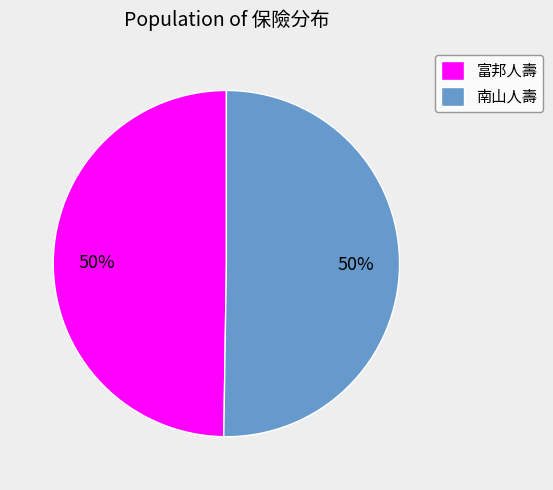

To the nearest percent, what is the combined percentage of 富邦人壽 and 南山人壽?

100%